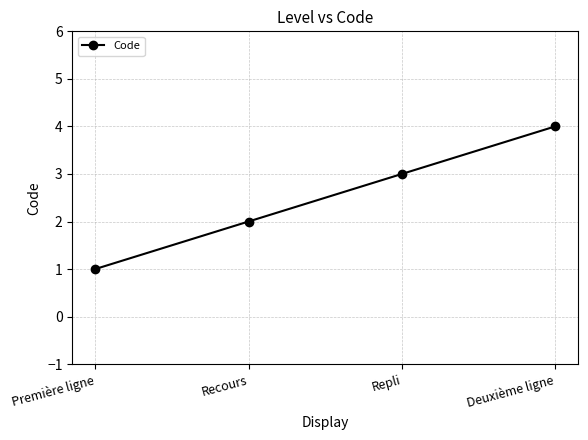

What is the minimum value shown in the chart?

1